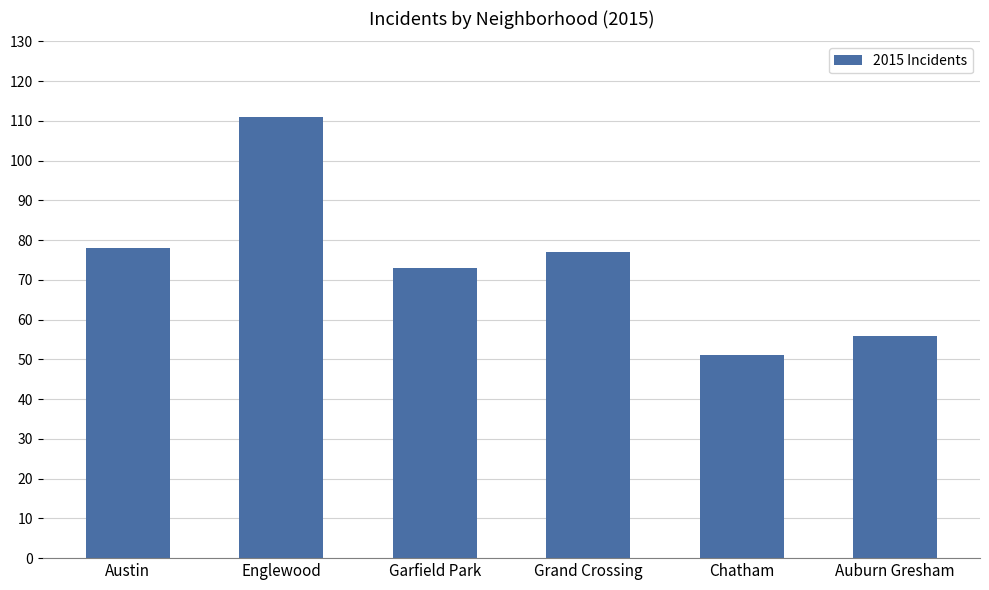

How many bars are there in total?

6